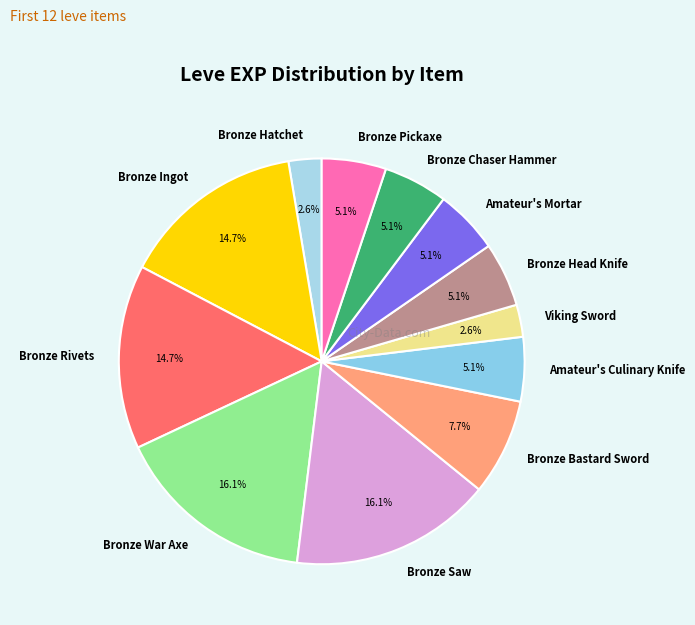

To the nearest percent, what percentage of the pie is Bronze Saw?

16%